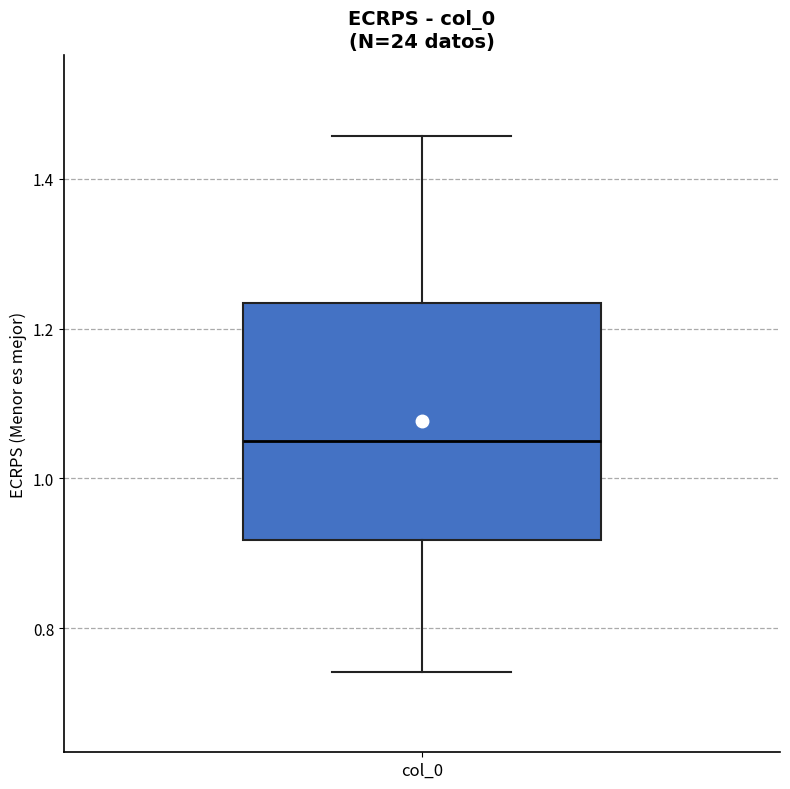

Where does the upper whisker of the box for col_0 end on the y-axis? The values are not printed on the chart, so give them approximately, as read against the axis.

1.46